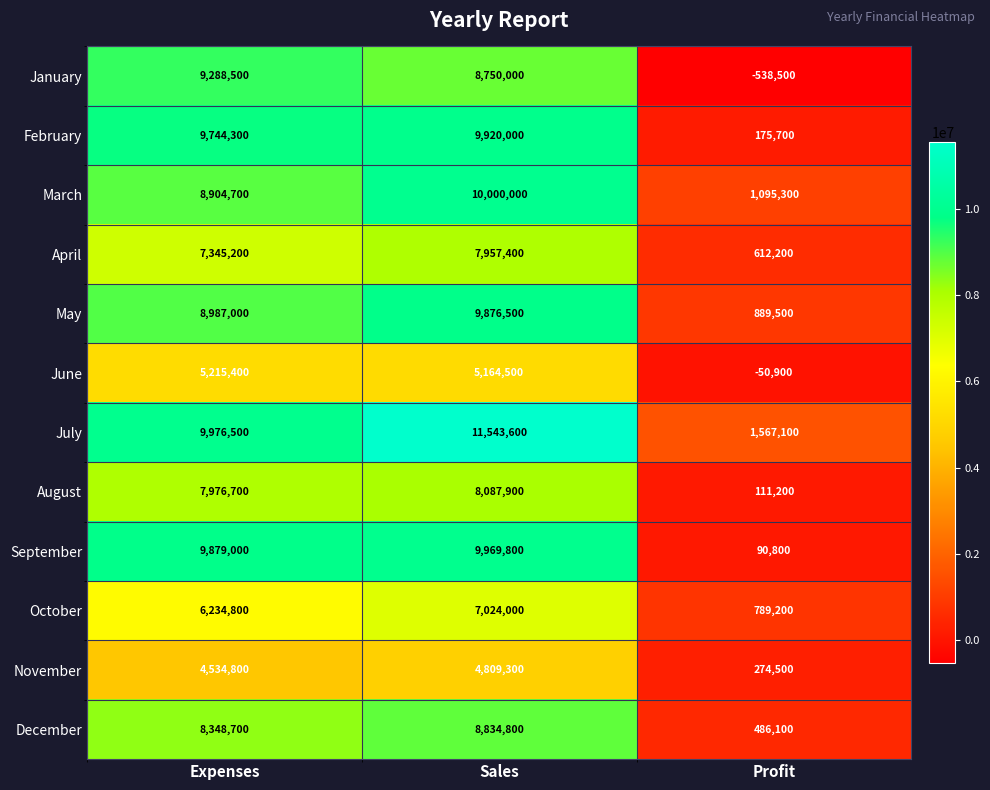

Which category has the lowest value in the November series?

Profit